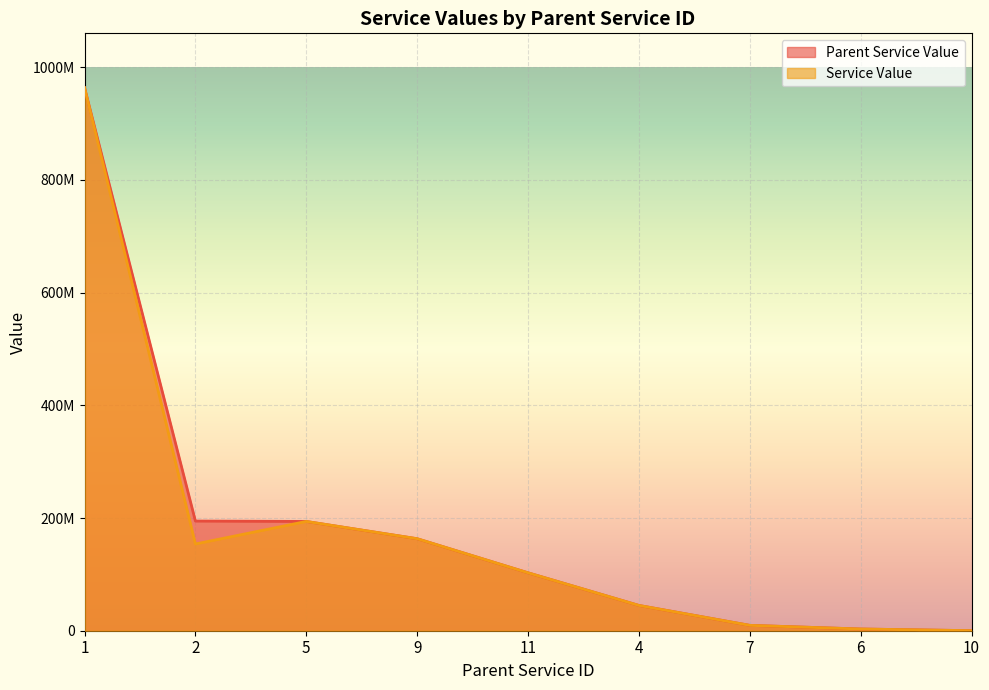

At which category is the sum across all series the highest?

1